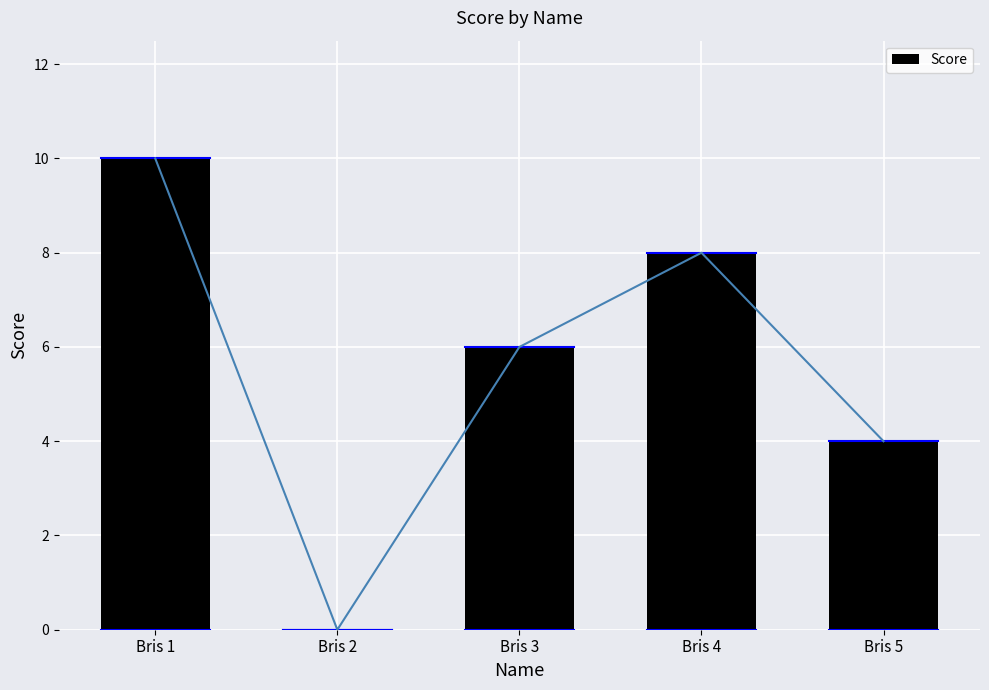

How many values are between 4 and 8?

3